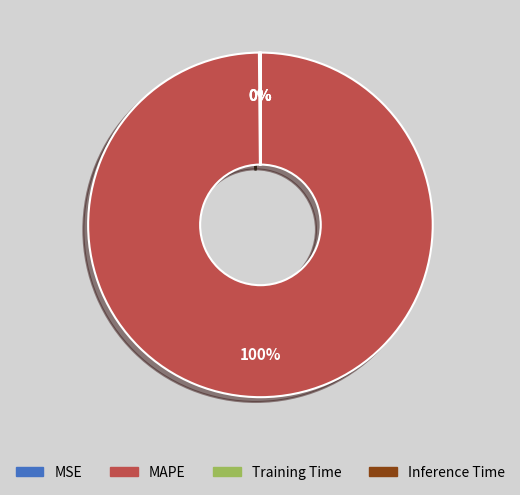

Does any single category account for the majority?

Yes